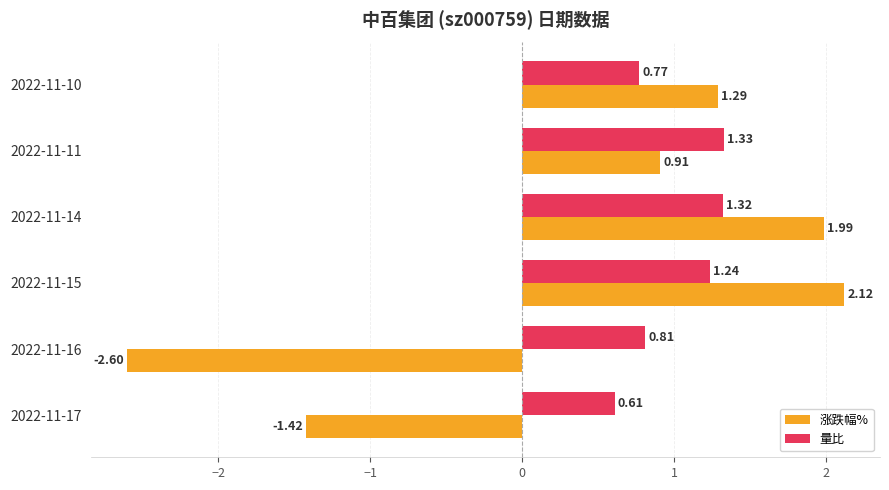

What is the average value of the 涨跌幅% series?

0.4